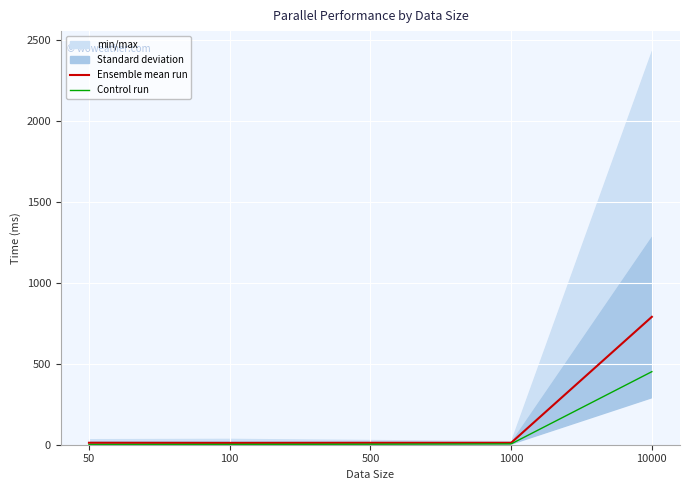

List the series in order of their overall mean, lowest first.

Control run, Ensemble mean run